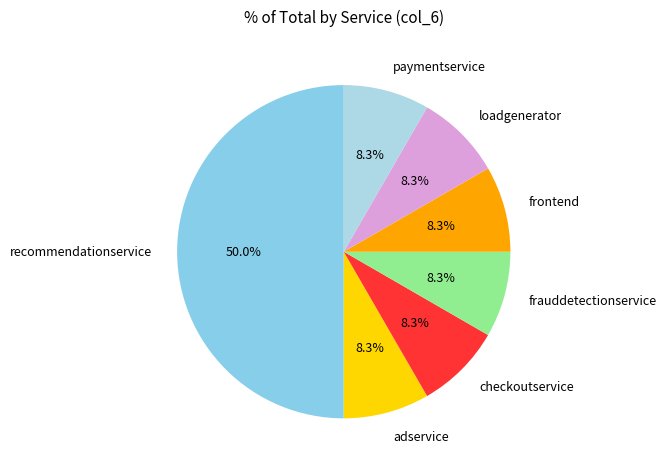

To the nearest percent, what is the difference between the largest and smallest slice percentages?

42%